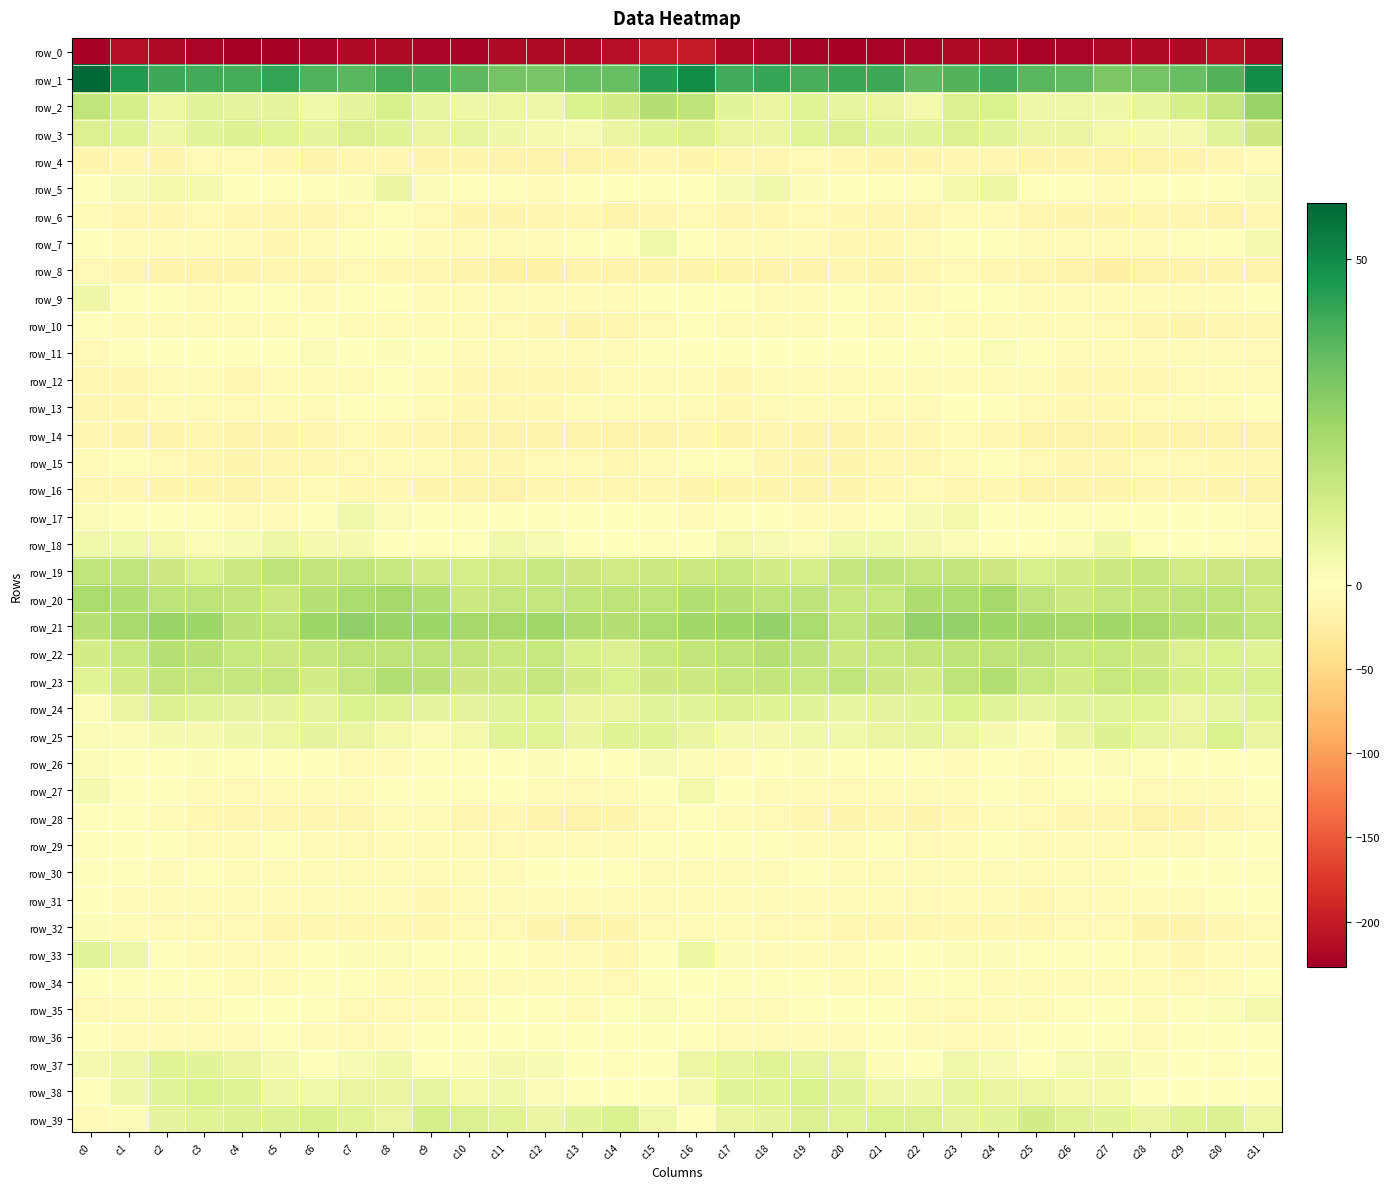

What is the lowest value of the row_4 series?

-16.7